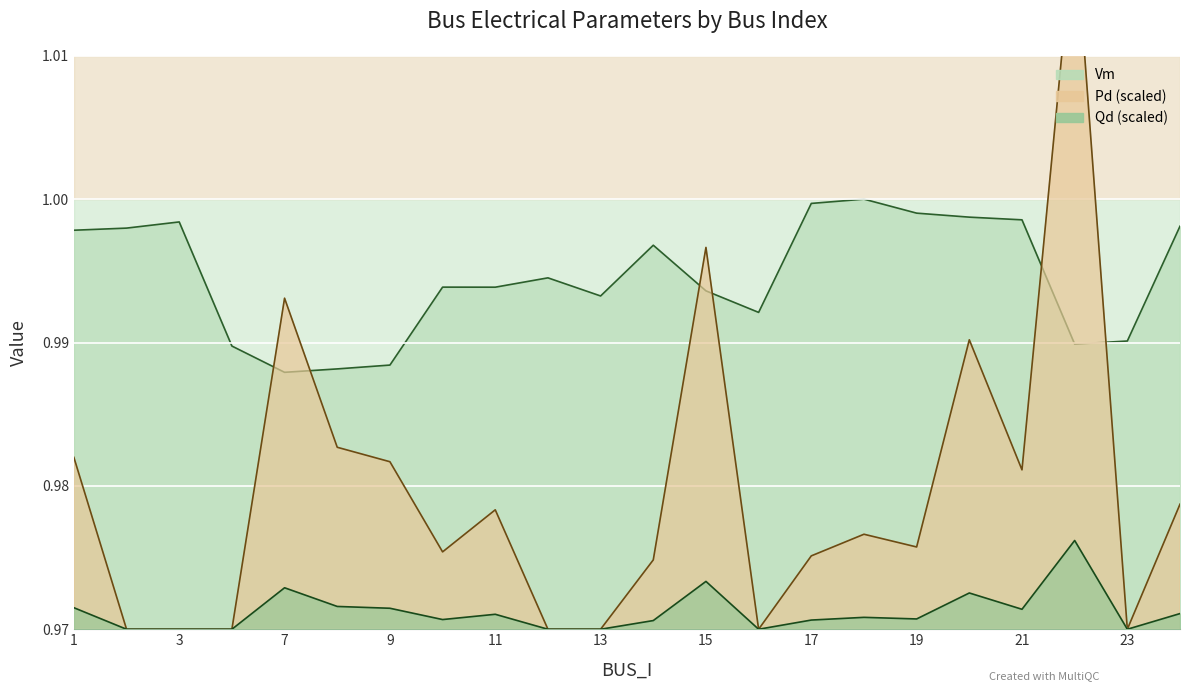

What is the value of the Pd point at the 12th from the left?

1.0